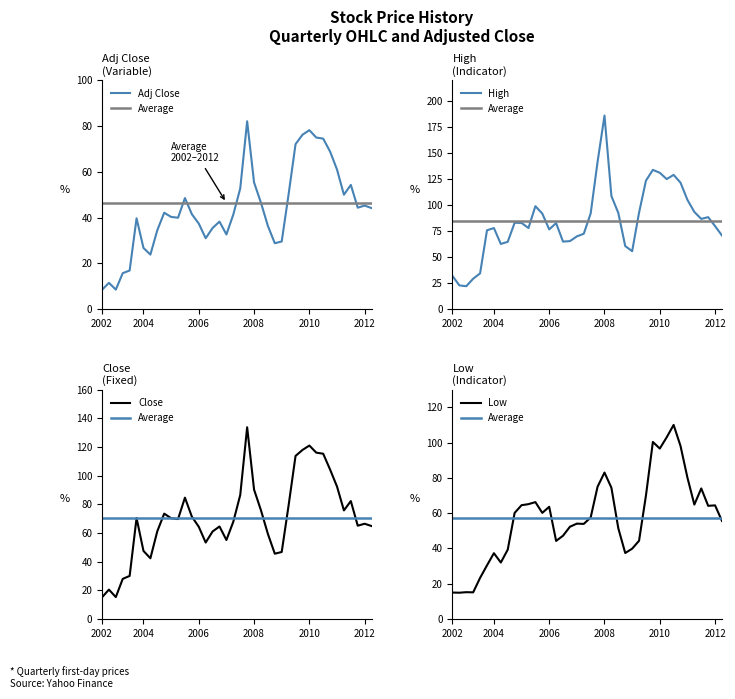

What is the label of the 39th point from the left?

2012